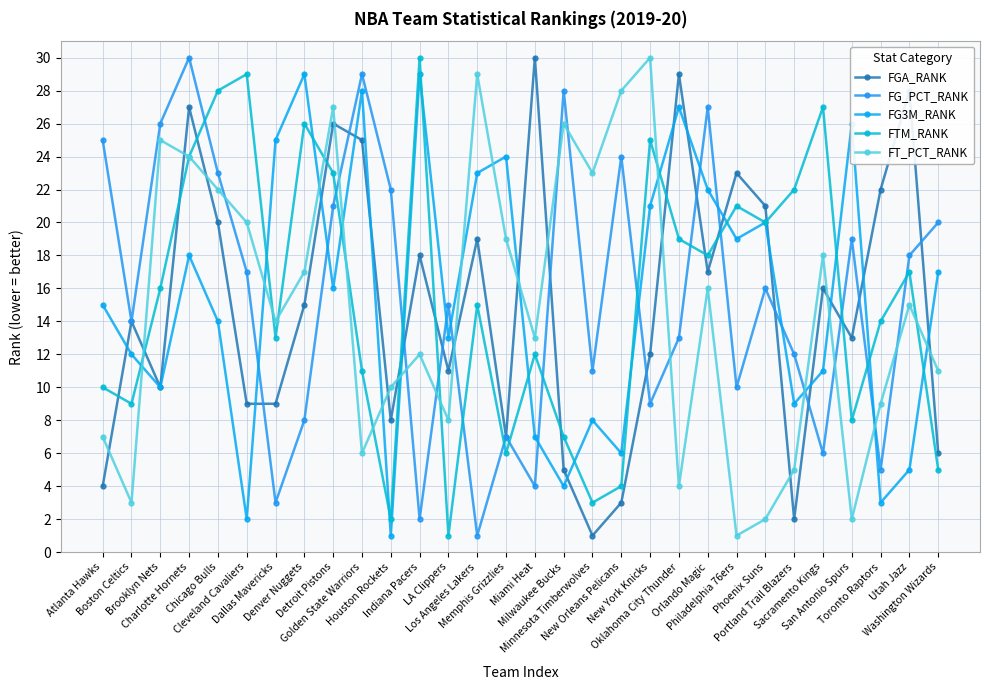

The FG_PCT_RANK series shows 16 at Phoenix Suns. True or false?

True